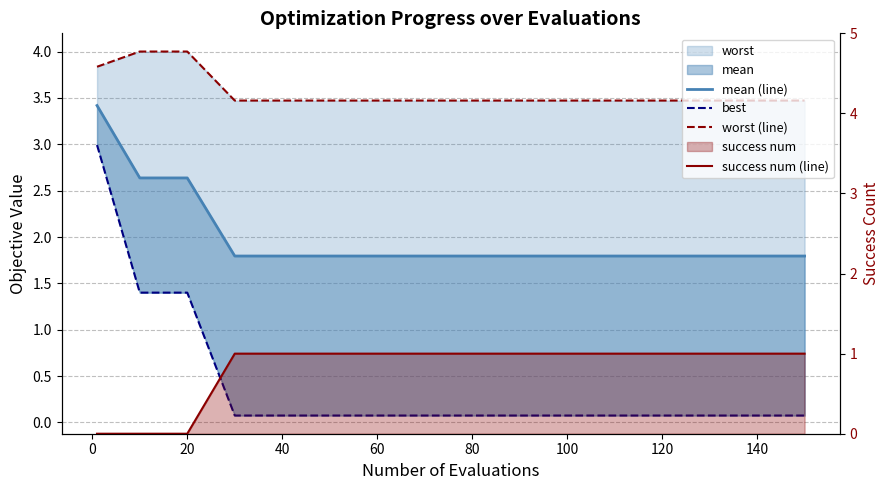

True or false: mean (line) and worst (line) cross at least once.

False